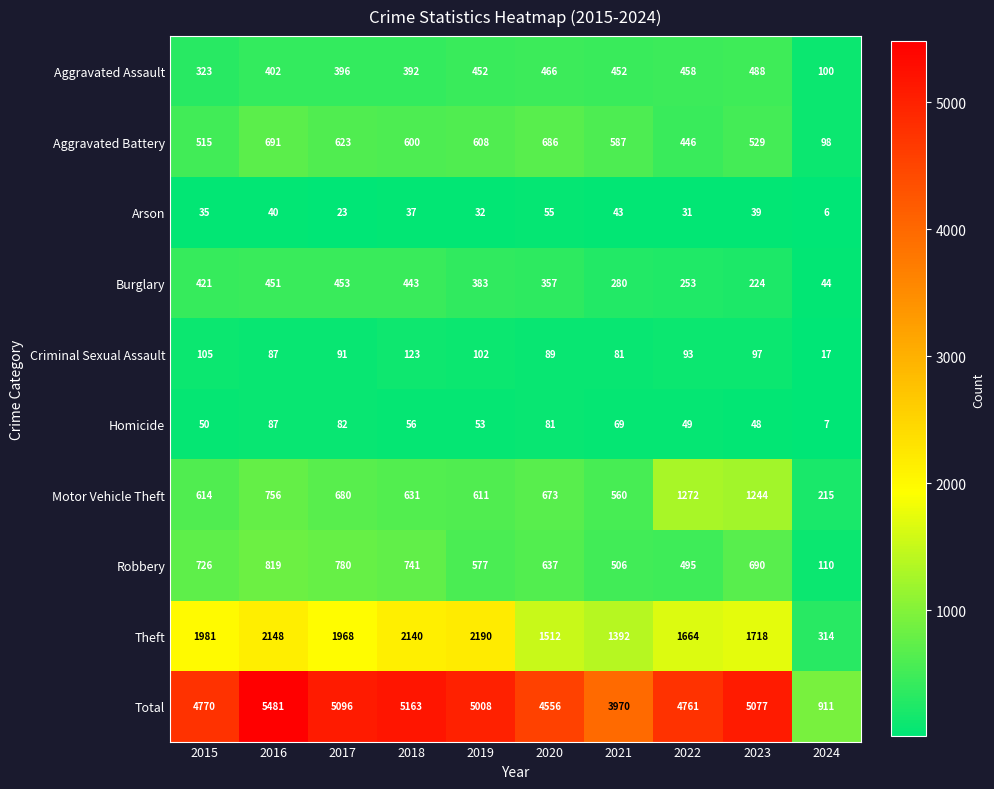

What is the sum of all Burglary values?

3309